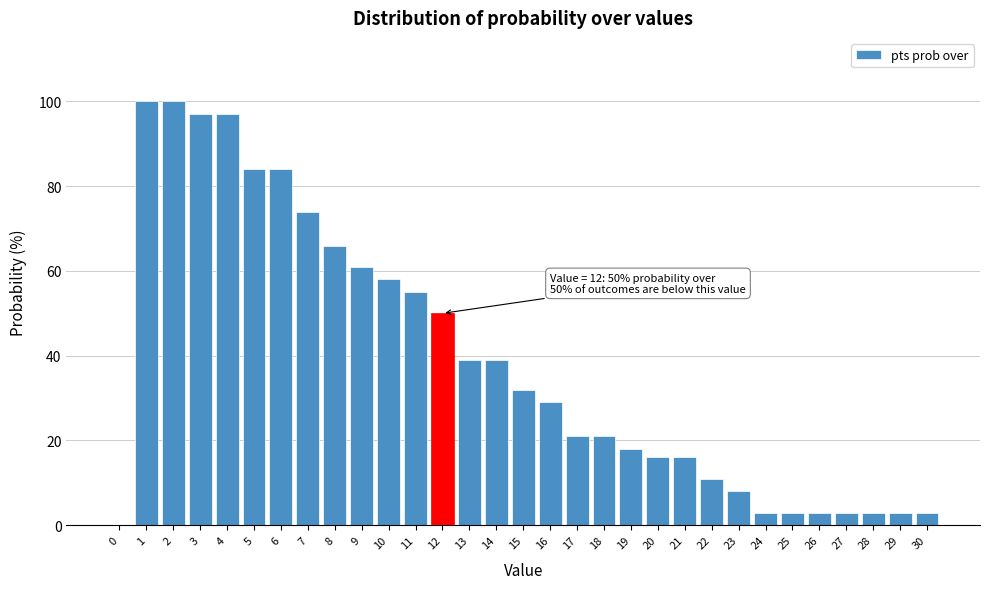

The chart shows a value of 25 at 4. True or false?

False